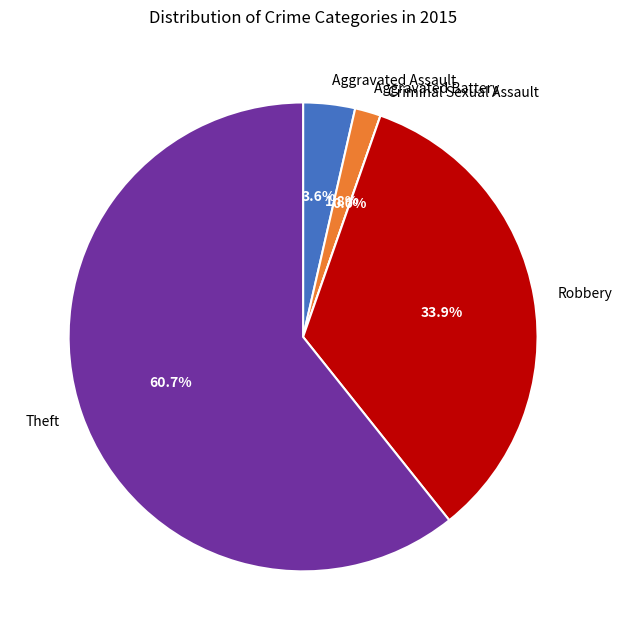

How many segments does this pie chart have?

5